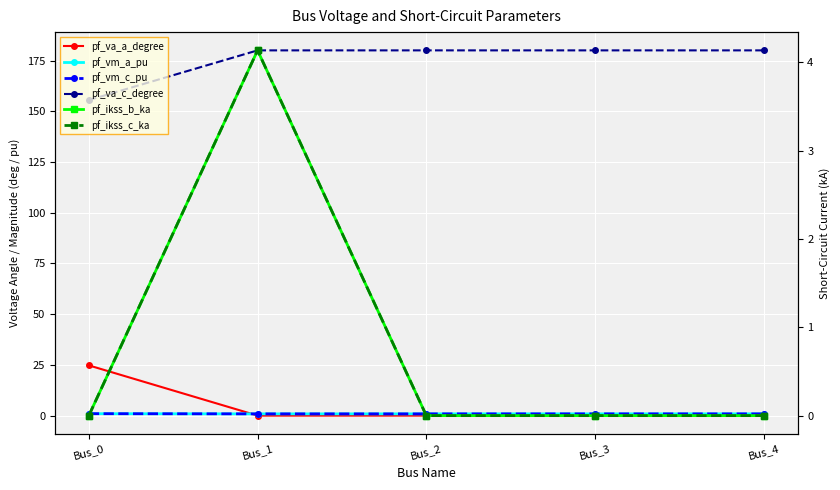

Reading left to right, extract all data points from this chart.

pf_va_a_degree: 24.8	0.0	0.0	0.0	0.0
pf_vm_a_pu: 0.9	0.9	0.9	0.9	0.9
pf_vm_c_pu: 1.0	0.9	0.9	0.9	0.9
pf_va_c_degree: 155.5	180.0	180.0	180.0	180.0
pf_ikss_b_ka: 0.0	4.1	0.0	0.0	0.0
pf_ikss_c_ka: 0.0	4.1	0.0	0.0	0.0